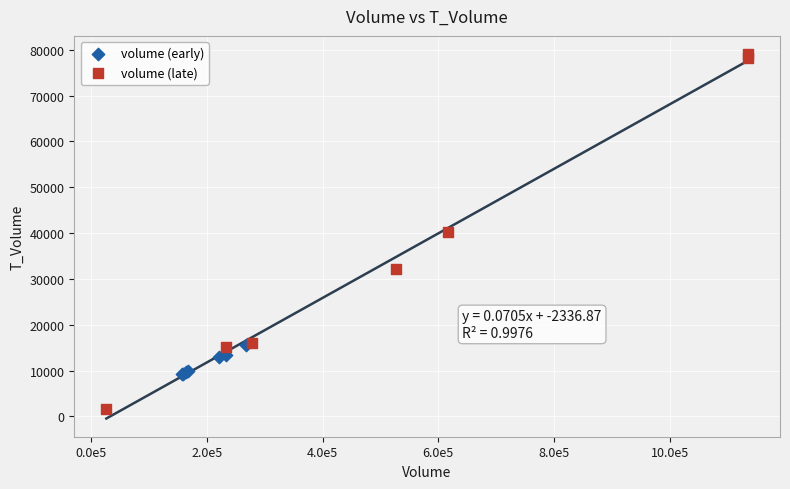

Which series has the largest Y range (max minus min)?

volume (late)